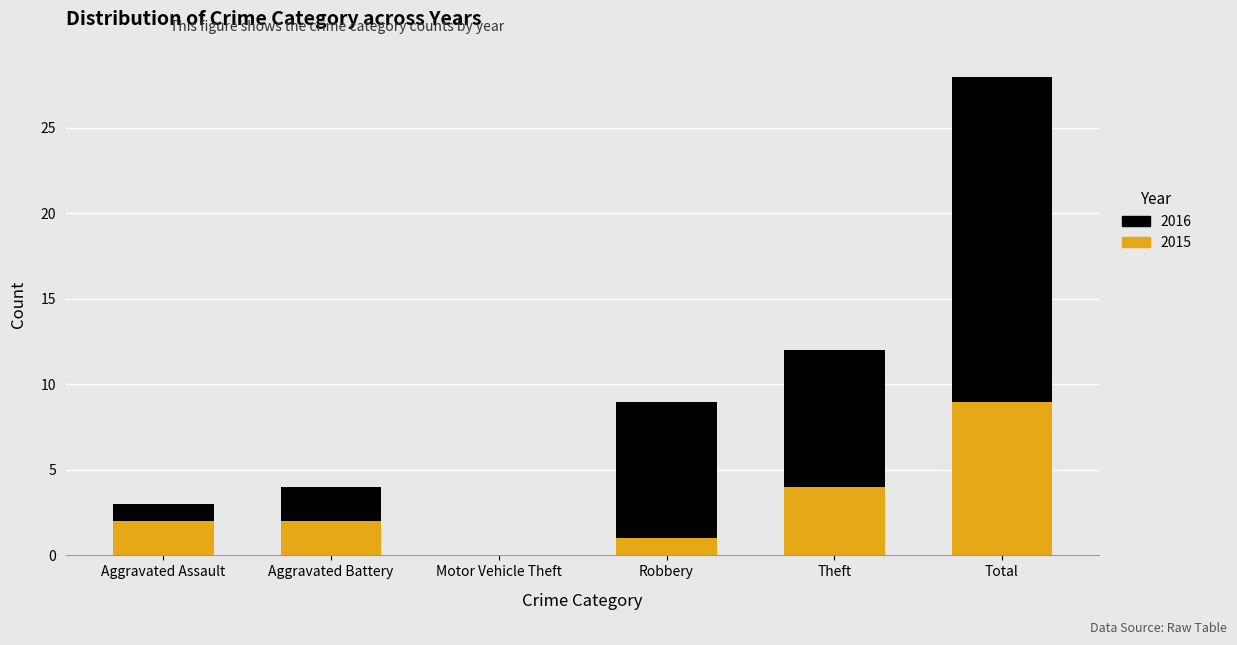

How many positive values does the 2015 series have?

5